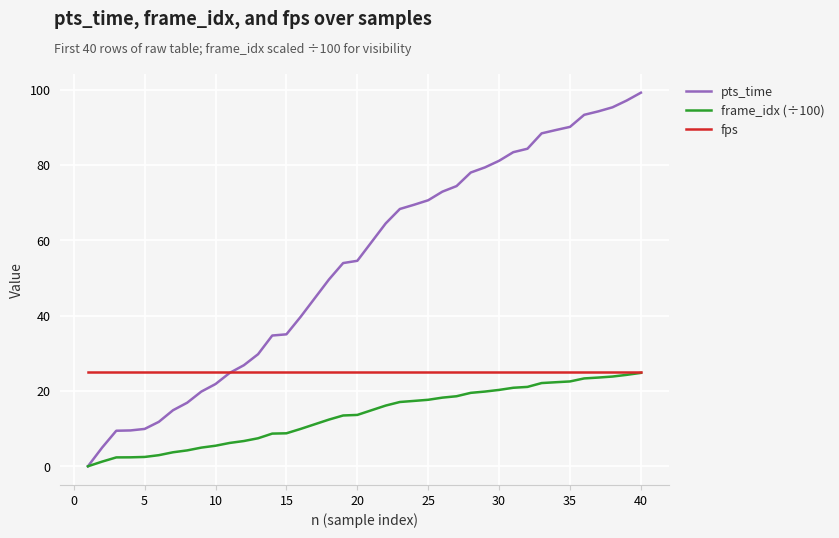

What is the maximum value shown in the chart?

99.2